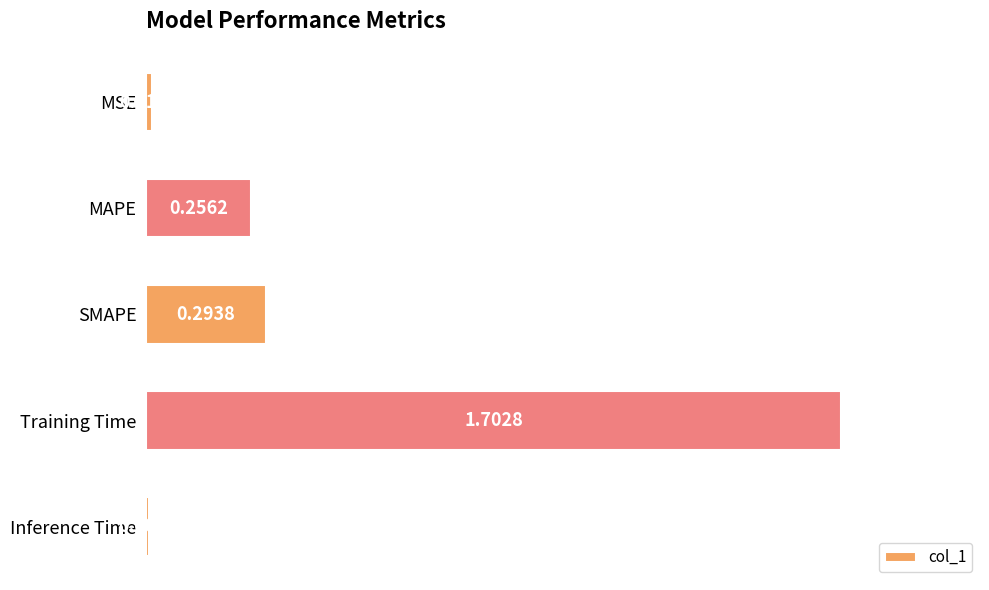

List the labels in order of value, smallest first.

Inference Time, MSE, MAPE, SMAPE, Training Time